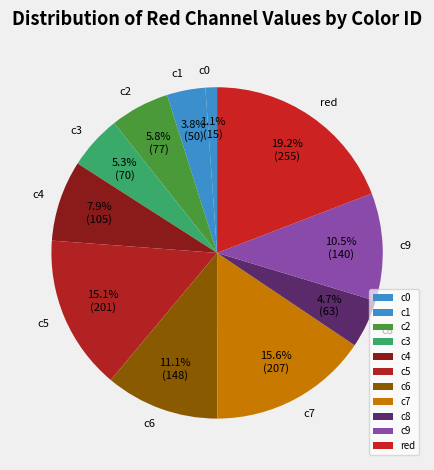

To the nearest percent, what is the average slice percentage?

9%